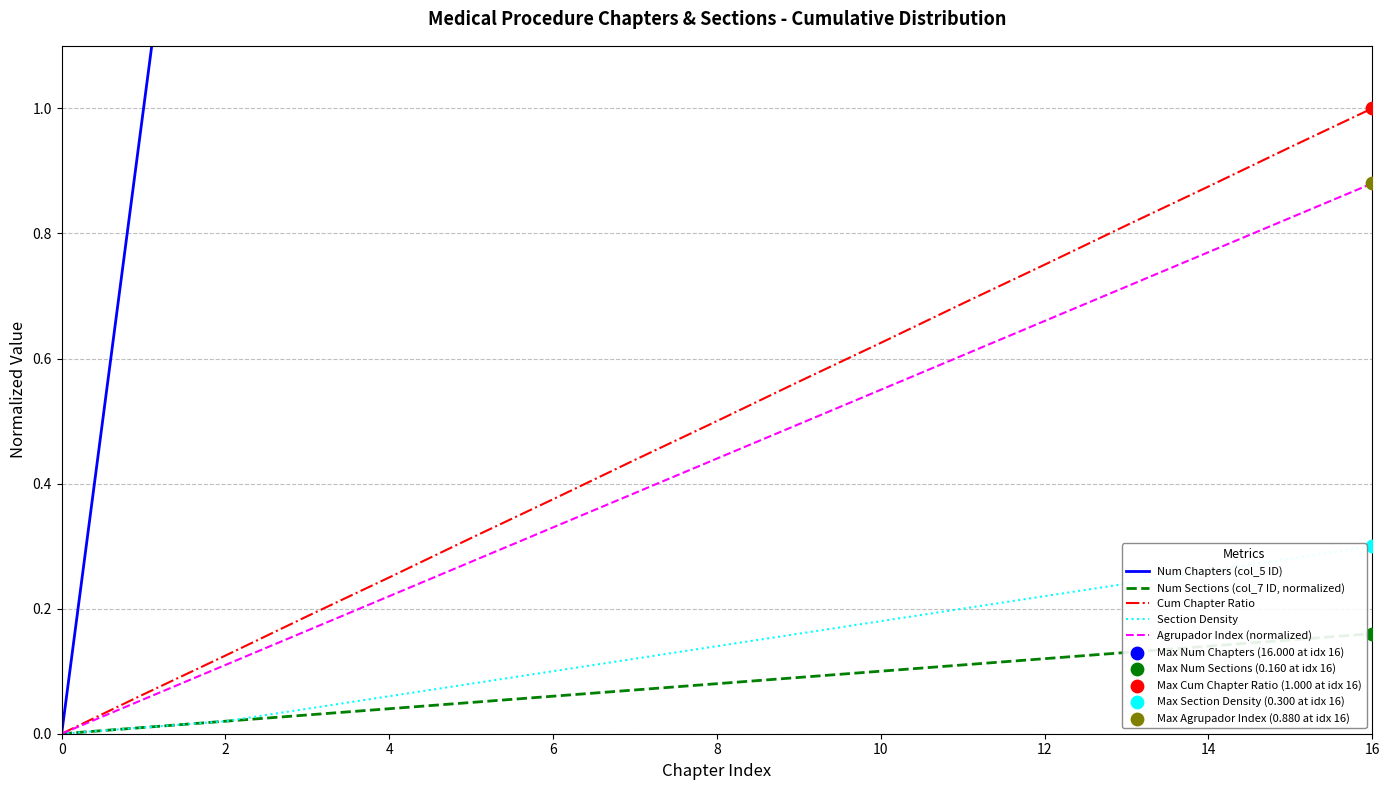

Which series contains the lowest Y value?

Num Chapters (col_5 ID)